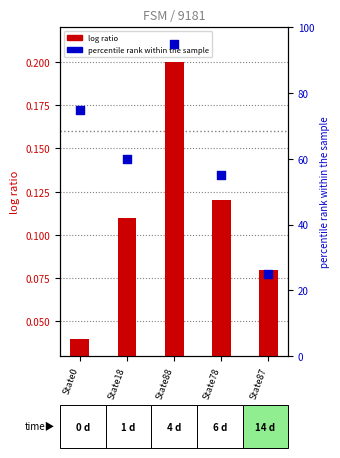

At how many categories does at least one series exceed 12?

5